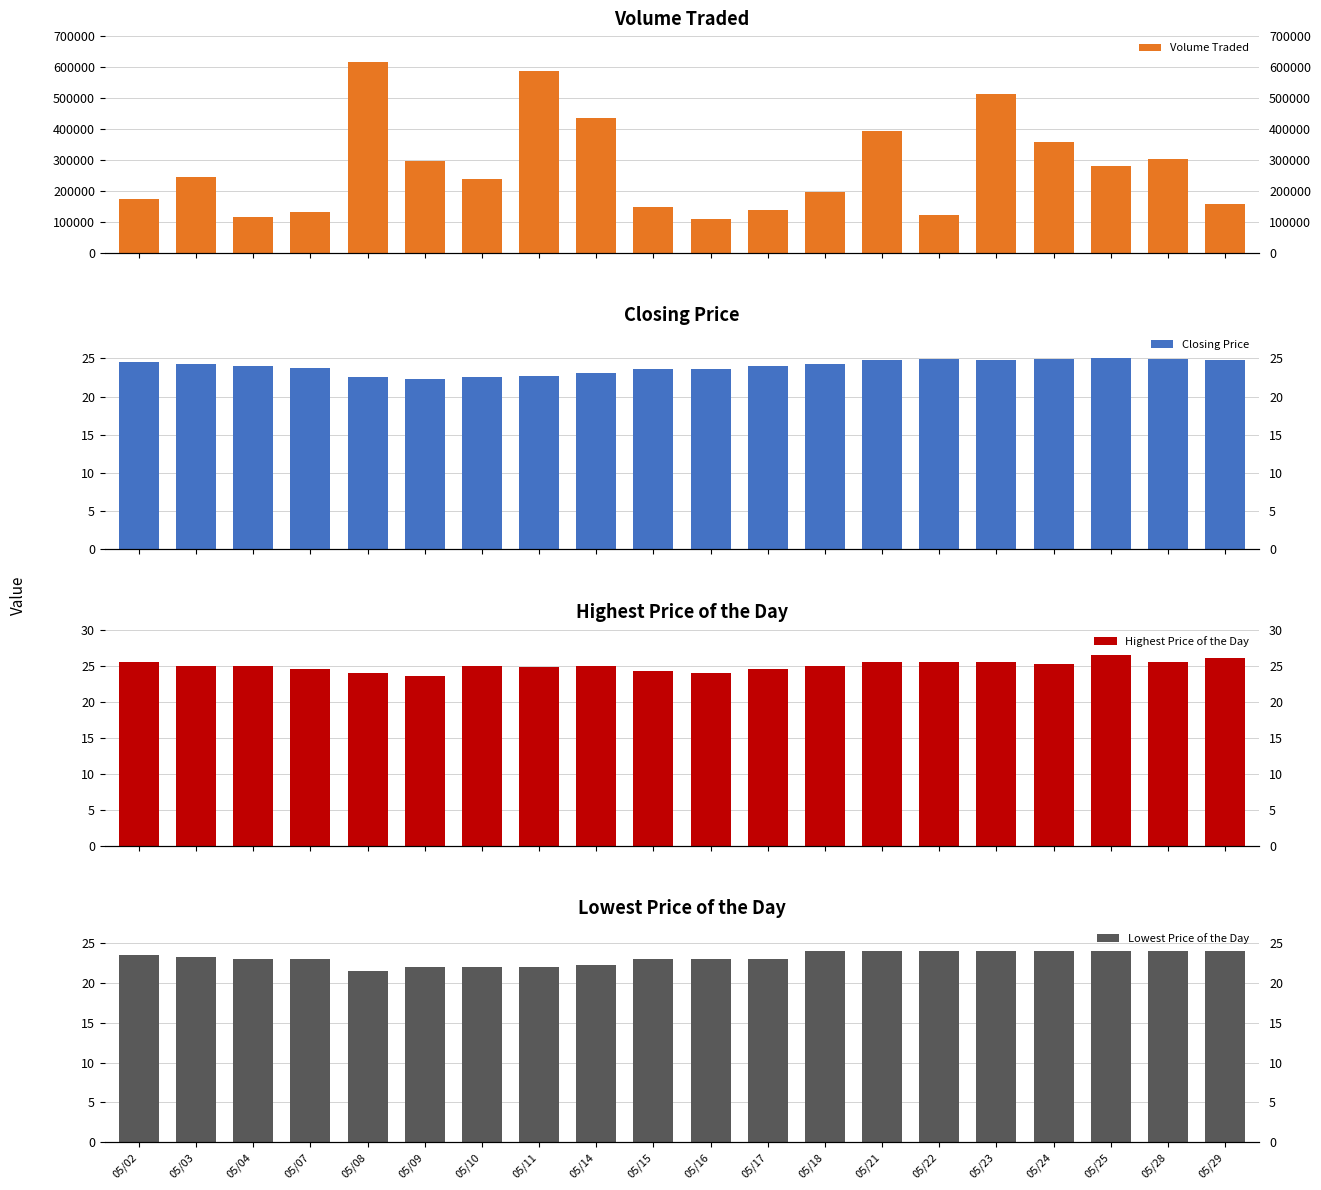

What is the value of the Lowest Price of the Day bar at the 19th from the left?

24.0